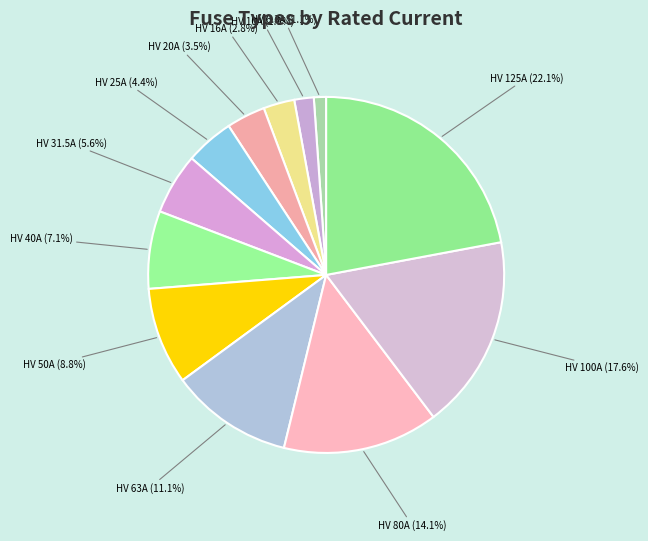

How many segments does this pie chart have?

12